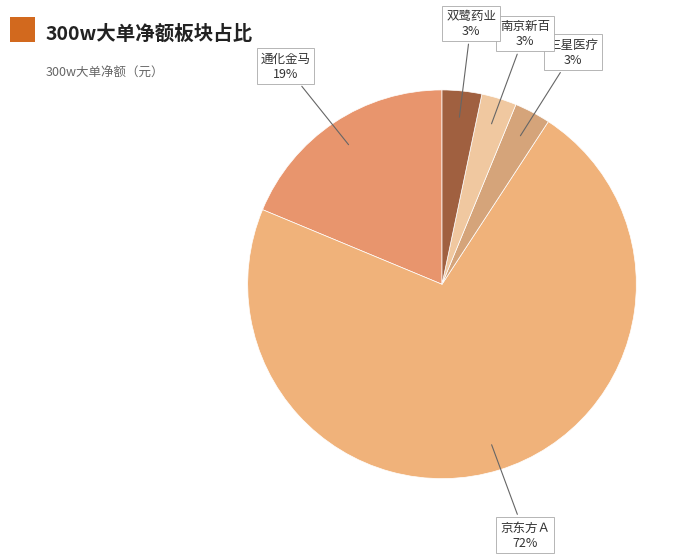

What is the ratio of the value at 京东方Ａ to the value at 通化金马?

3.8